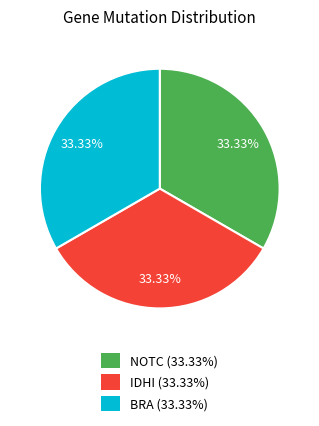

What is the ratio of the value at IDHI to the value at BRA?

1.0